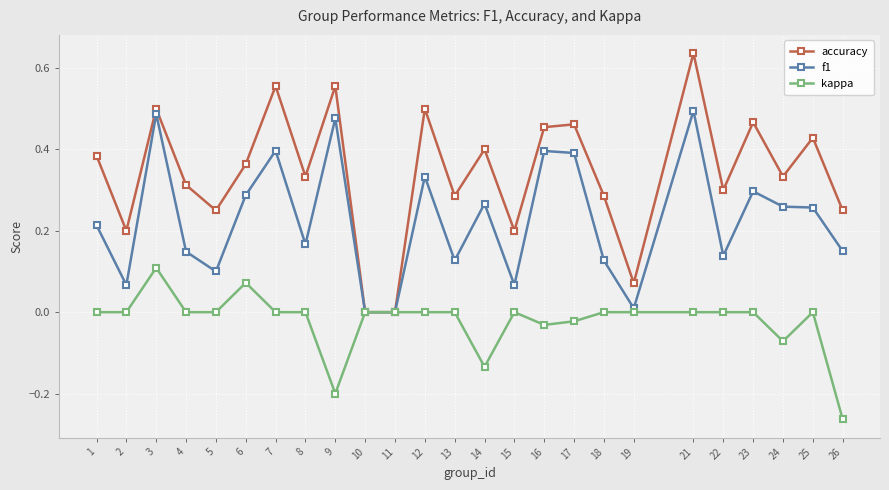

At which category does kappa reach its first local peak?

3